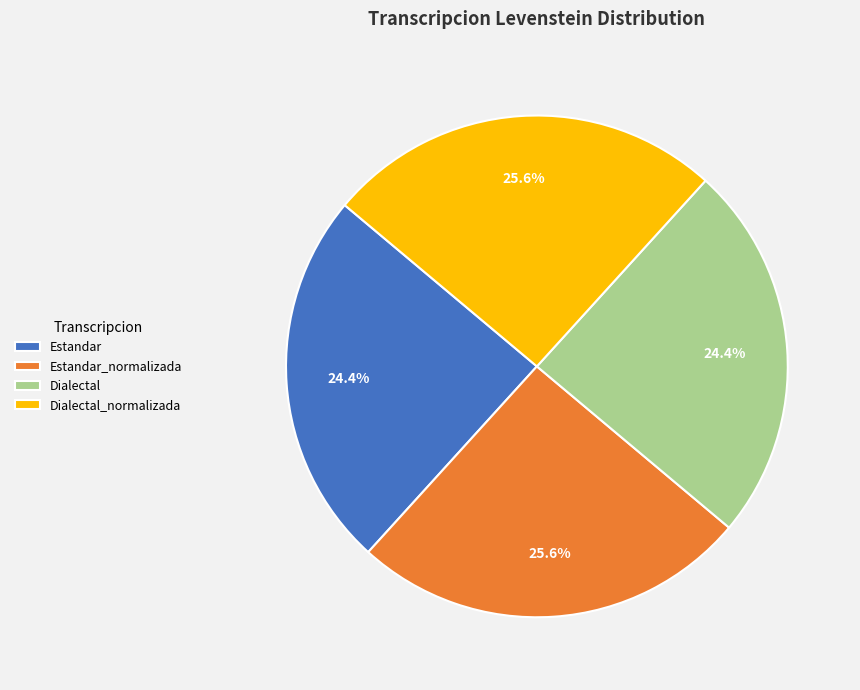

What is the ratio of the value at Estandar to the value at Dialectal_normalizada?

1.0